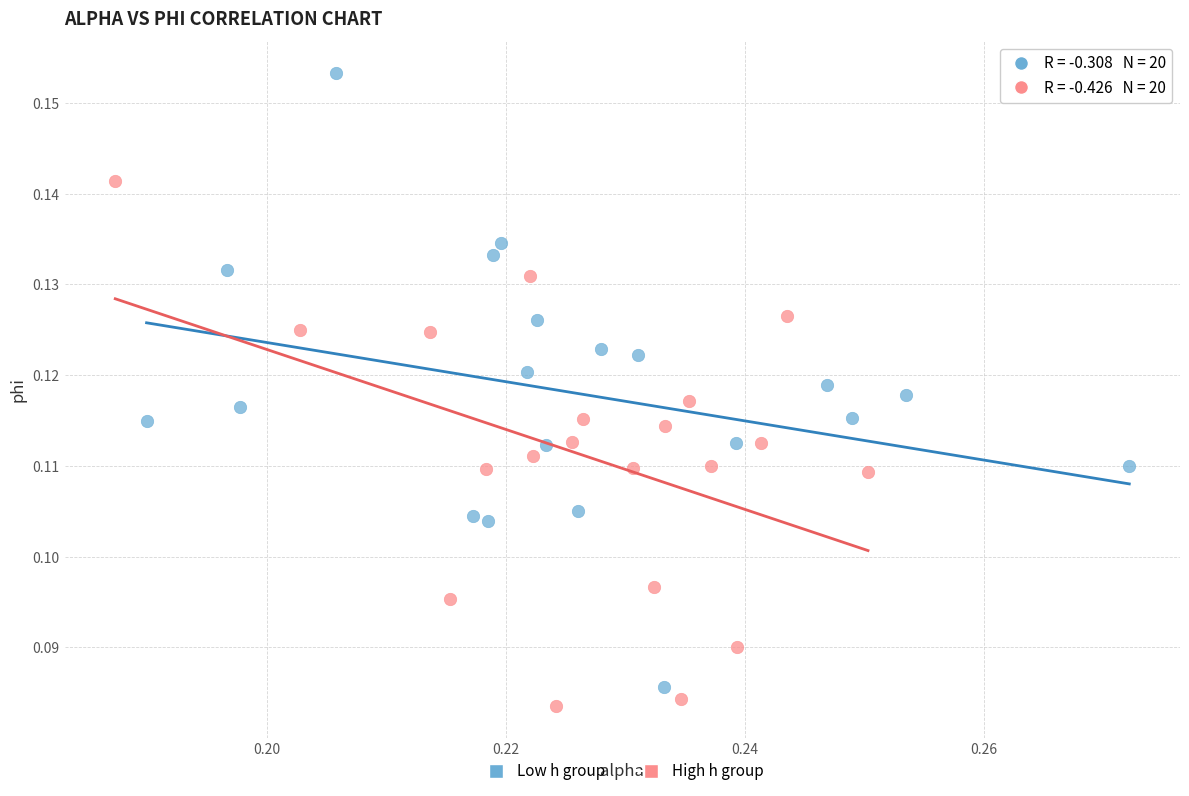

Which series reaches the maximum Y coordinate?

Low h group